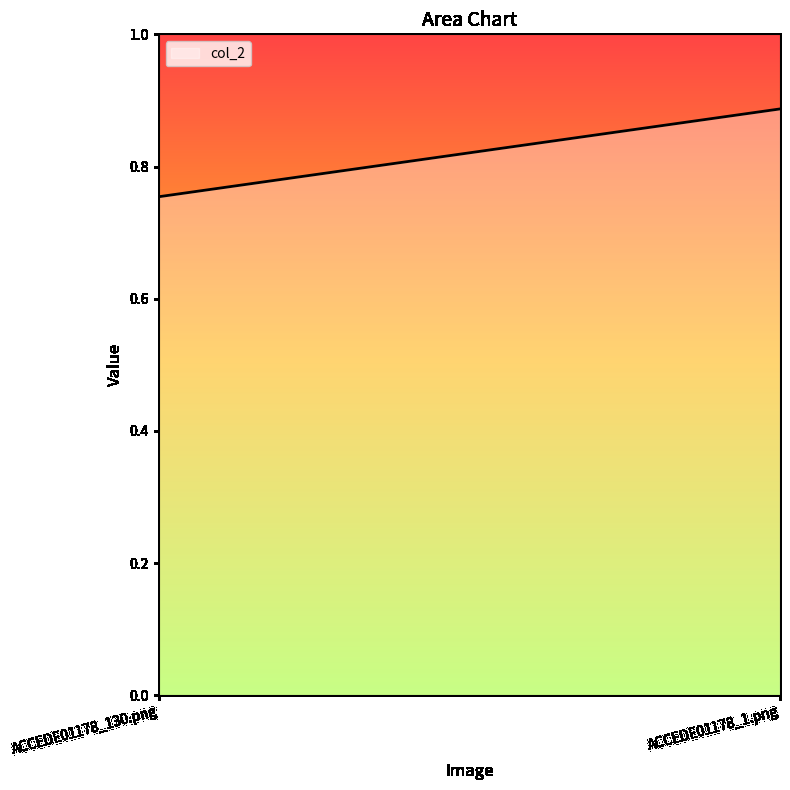

Count the values in the range 0 to 1.

2